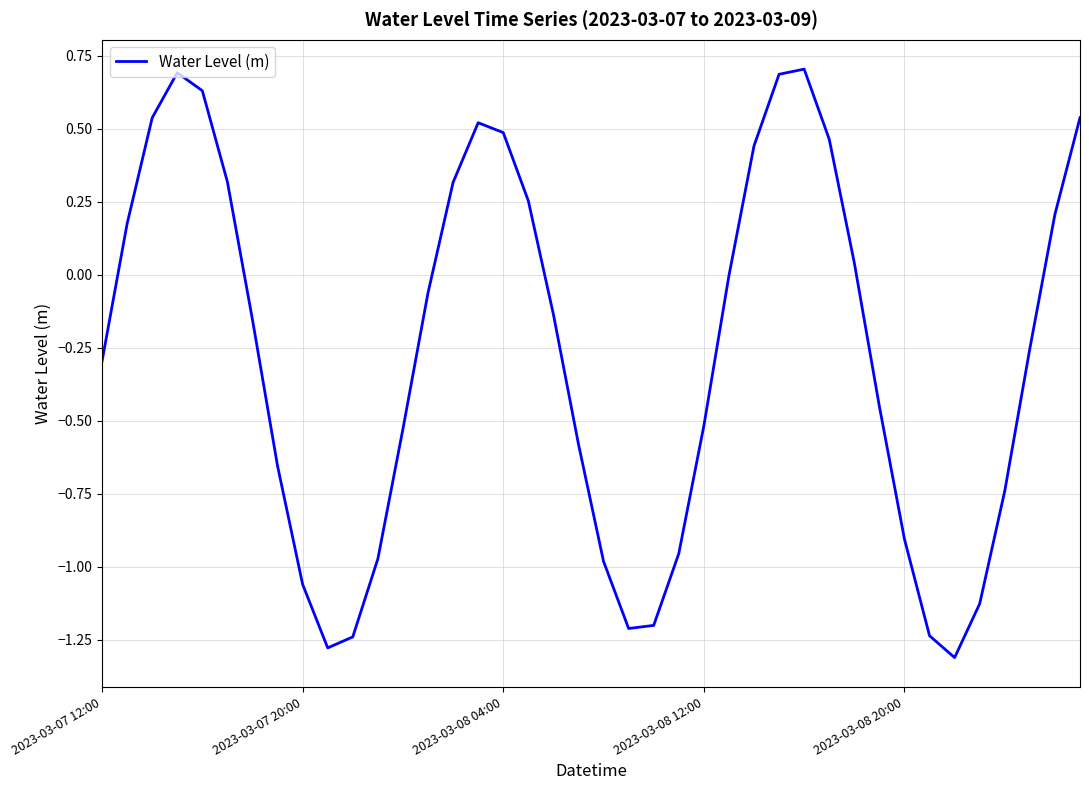

What is the difference between the maximum and minimum values?

2.0